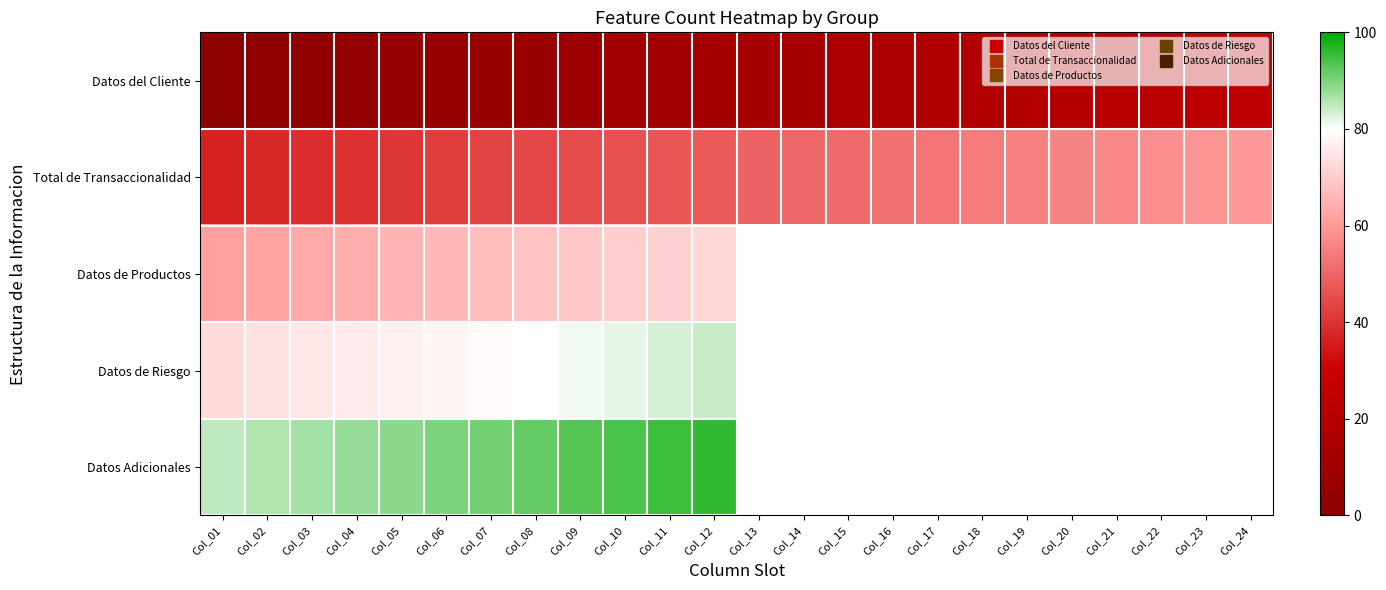

The value of Datos de Productos at Col_11 is 32.4. True or false?

False